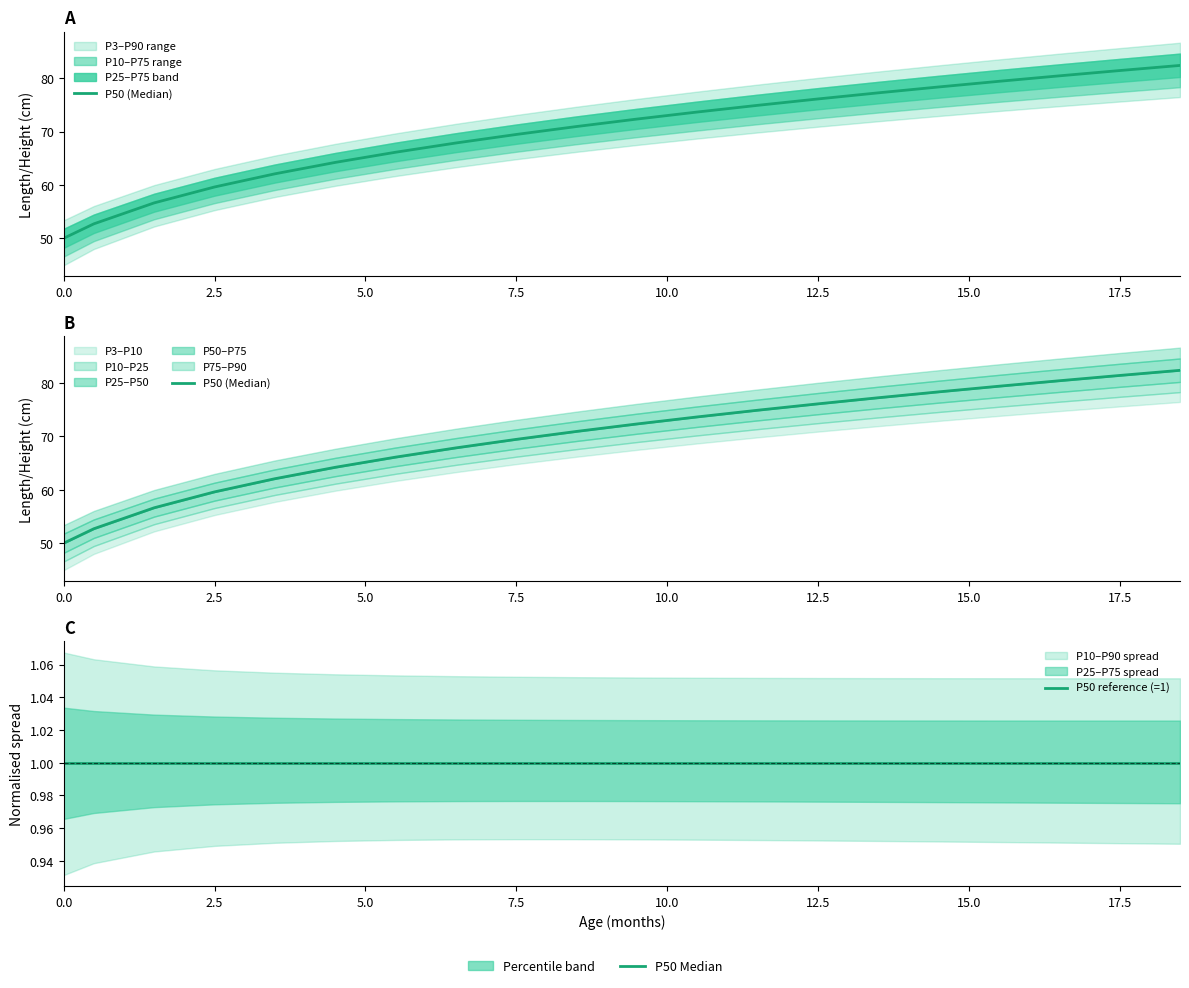

At how many categories does at least one series exceed 10?

20